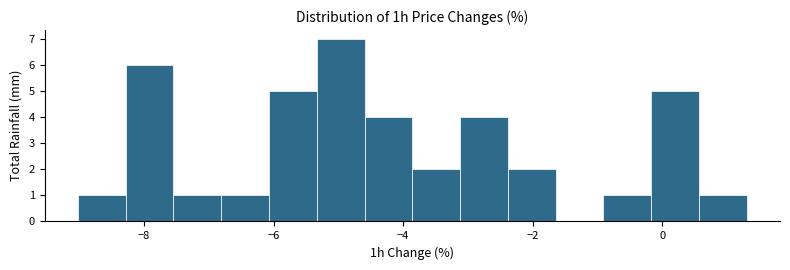

Read against the x-axis, roughly where is the centre of the tallest bar?

-5.0